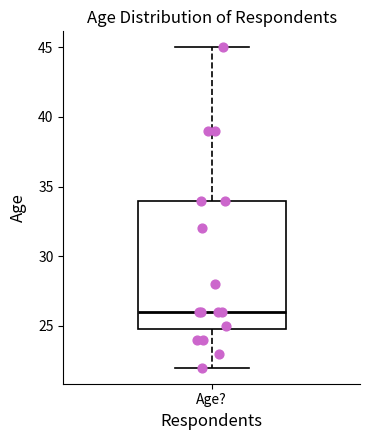

Transcribe this box plot: give where the median line is, the range the box spans, and where the two whiskers end, as read against the y-axis. The values are not printed on the chart, so give them approximately, as read against the axis.

median 26, box 25 to 34, whiskers 22 to 45